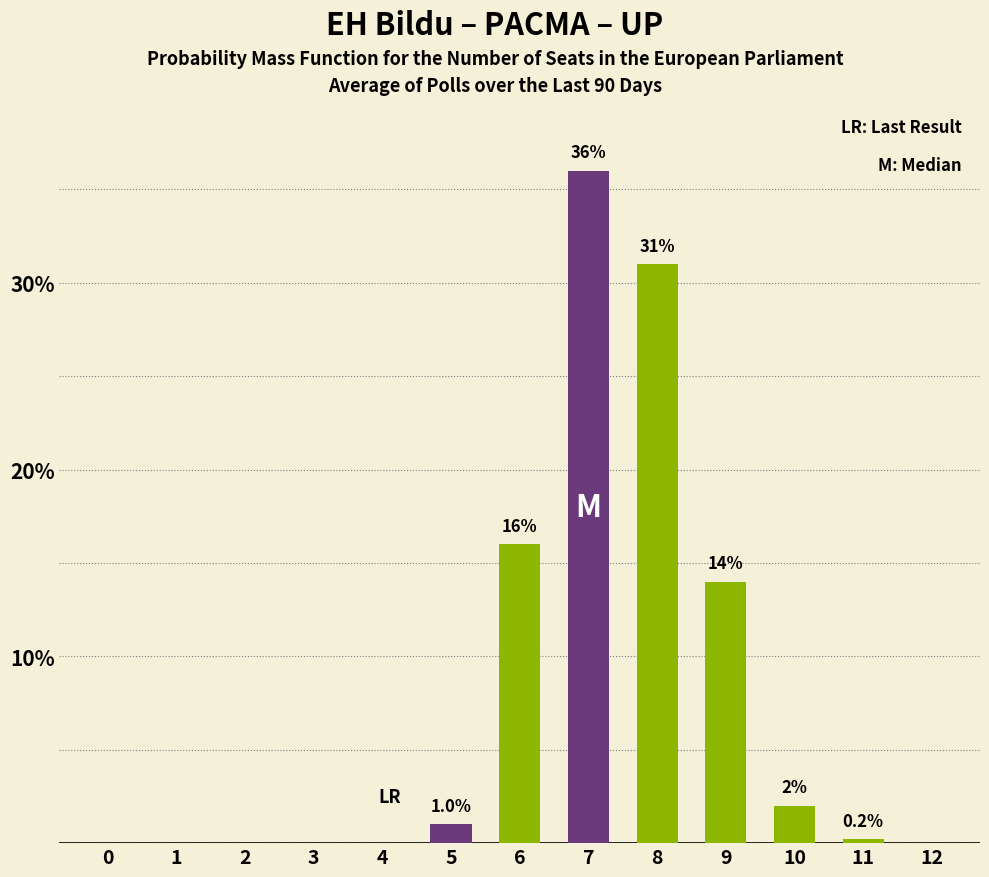

At which category does the chart reach its peak across all series?

7